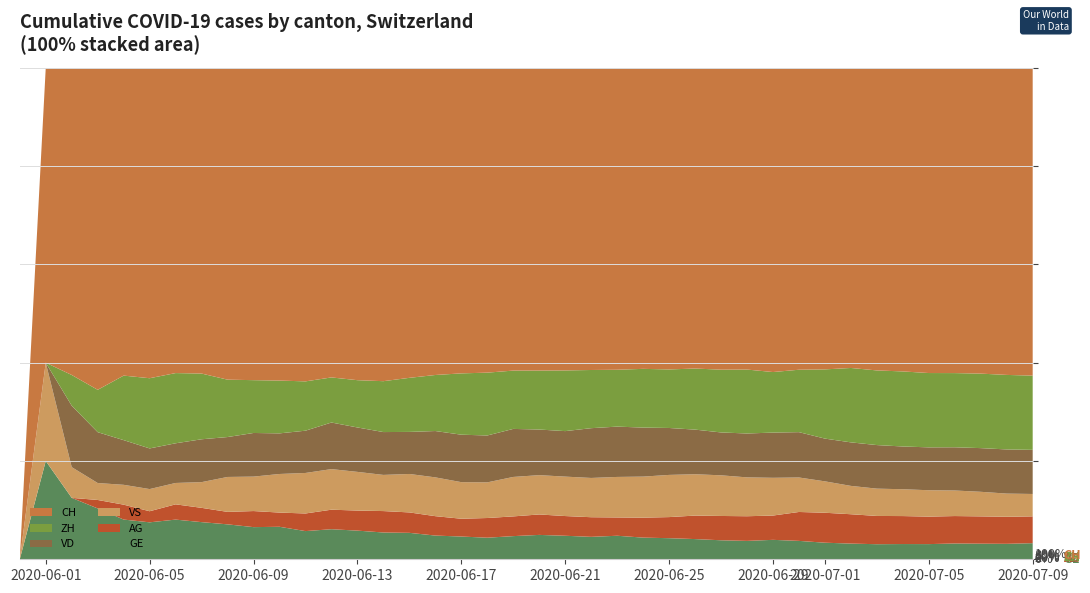

Reading left to right, what are all the values shown in this chart?

GE: 0	1	4	6	8	10	13	13	14	14	16	16	20	20	20	22	22	23	23	27	31	31	32	36	38	40	43	43	44	52	56	57	62	64	67	69	76	80	84	92
AG: 0	0	0	1	3	3	5	5	5	7	7	10	13	14	16	17	18	18	21	23	26	26	28	28	35	40	50	55	59	65	88	103	116	120	123	125	132	140	147	153
VS: 0	1	2	2	4	6	7	9	14	15	19	23	27	27	27	32	36	37	38	46	50	52	56	62	72	80	88	92	93	101	105	108	112	116	118	120	123	126	126	128
VD: 0	0	4	6	9	11	13	15	16	19	20	24	31	31	32	35	43	48	50	56	58	60	71	77	86	89	95	97	105	121	138	147	172	185	188	195	208	224	240	252
ZH: 0	0	2	5	13	19	23	23	23	23	26	28	30	33	38	45	52	62	67	68	75	80	83	87	103	111	130	142	153	162	190	238	294	317	330	338	357	382	405	424
CH: 0	3	20	38	62	84	100	107	125	136	154	178	206	218	234	258	285	309	325	353	385	399	431	462	528	572	640	683	722	814	919	1037	1186	1285	1335	1388	1469	1568	1669	1758